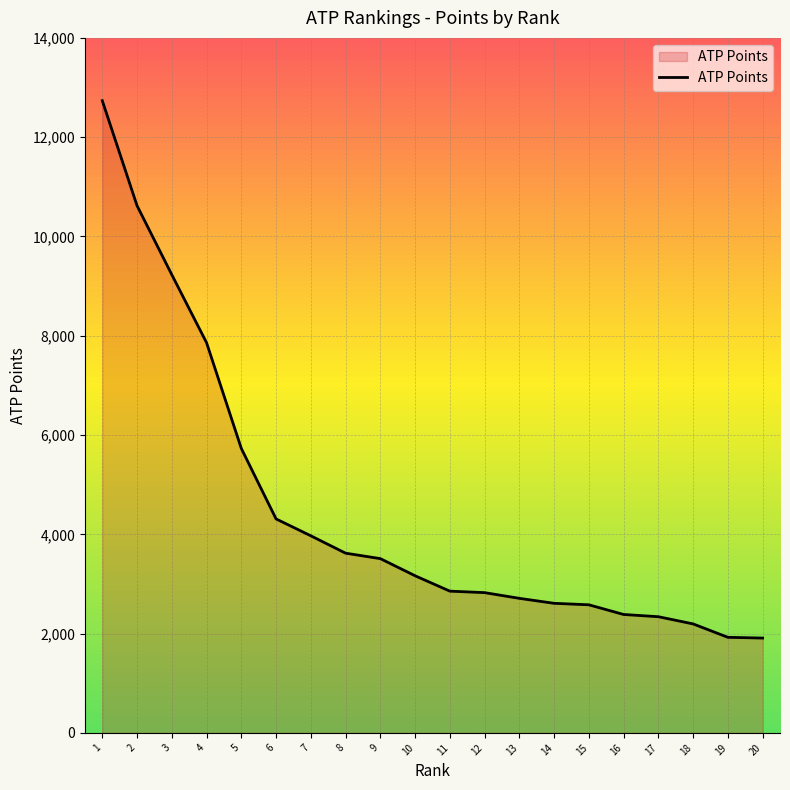

True or false: the data shows 11799 at 4.

False